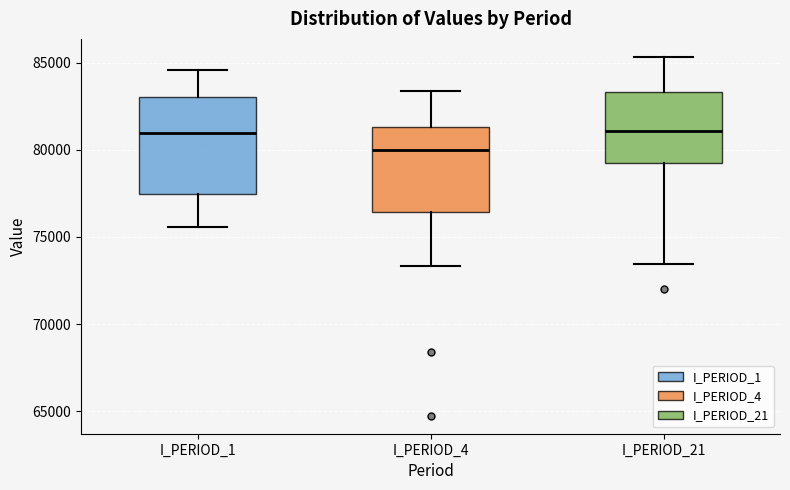

Reading left to right, transcribe this box plot: for each box, give where its median line is, the range the box spans, and where its two whiskers end, as read against the y-axis. The values are not printed on the chart, so give them approximately, as read against the axis.

I_PERIOD_1: median 81000, box 77500 to 83000, whiskers 75500 to 84500
I_PERIOD_4: median 80000, box 76500 to 81500, whiskers 73500 to 83500
I_PERIOD_21: median 81000, box 79000 to 83500, whiskers 73500 to 85500